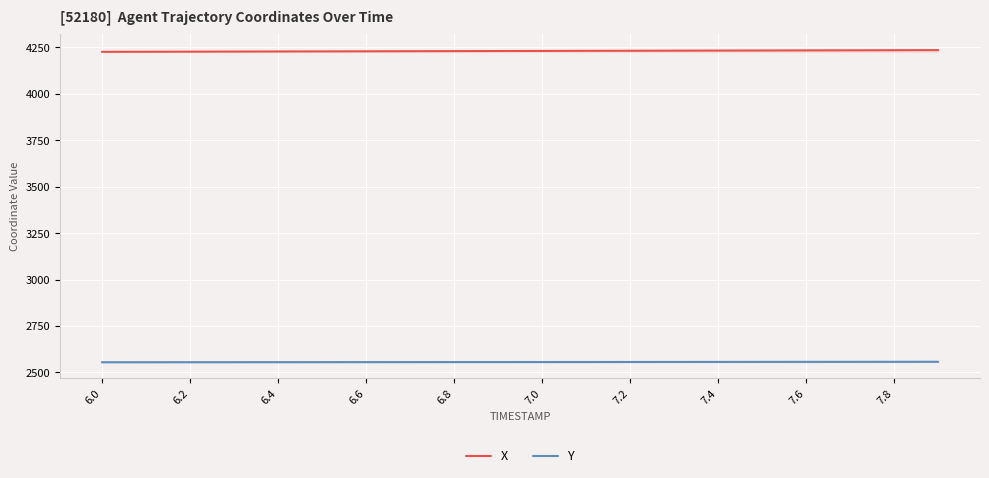

Reading left to right, transcribe all the data shown in this chart.

X: 4226.5	4227.0	4227.5	4228.0	4228.5	4229.0	4229.5	4229.9	4230.4	4230.9	4231.4	4231.9	4232.4	4232.9	4233.4	4233.9	4234.4	4234.9	4235.4	4235.8
Y: 2554.8	2554.9	2555.1	2555.2	2555.3	2555.4	2555.5	2555.6	2555.8	2555.9	2556.0	2556.2	2556.3	2556.5	2556.6	2556.8	2556.9	2557.1	2557.3	2557.4